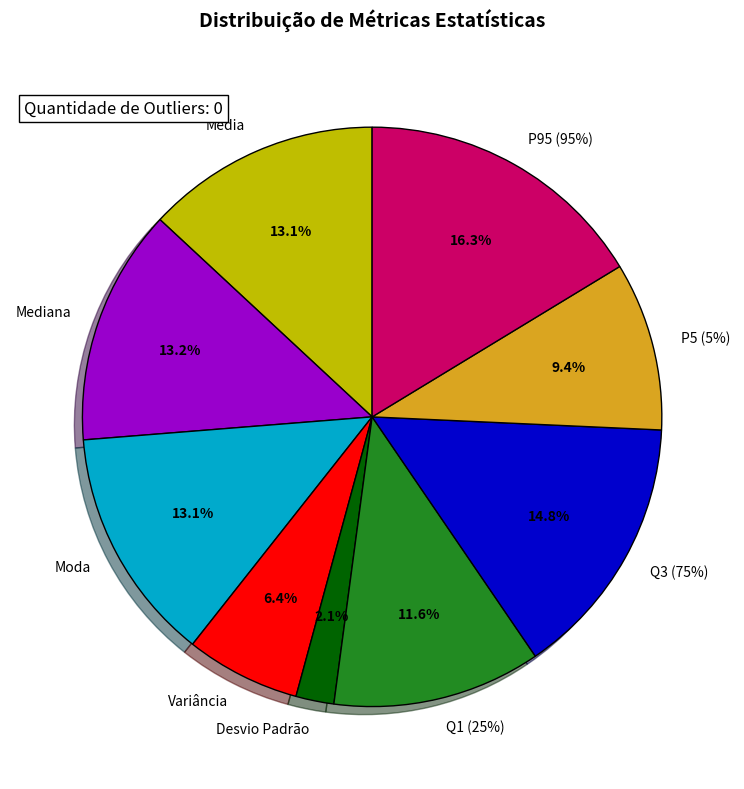

Is it true that Desvio Padrão is 8% of the pie?

False